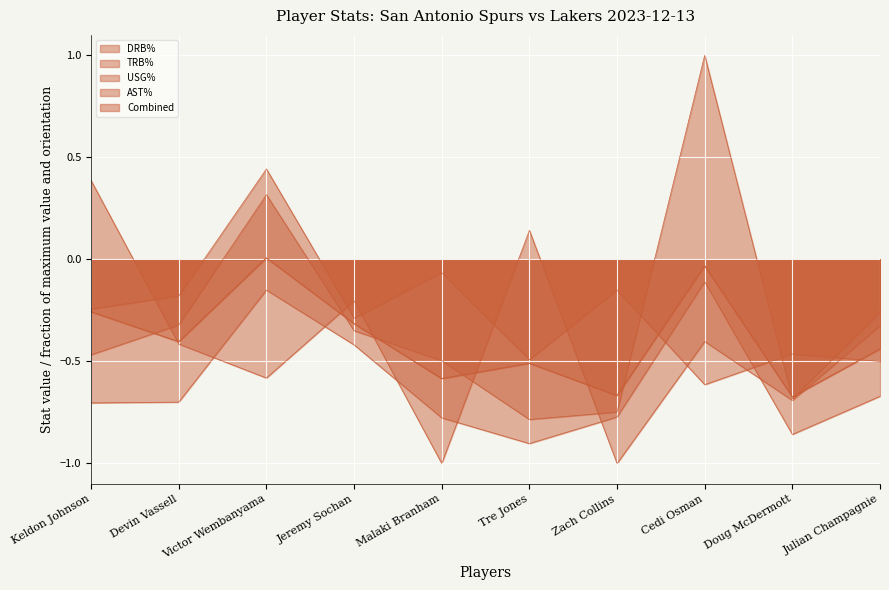

In DRB%, how many points are lower than both neighbors (excluding endpoints)?

2